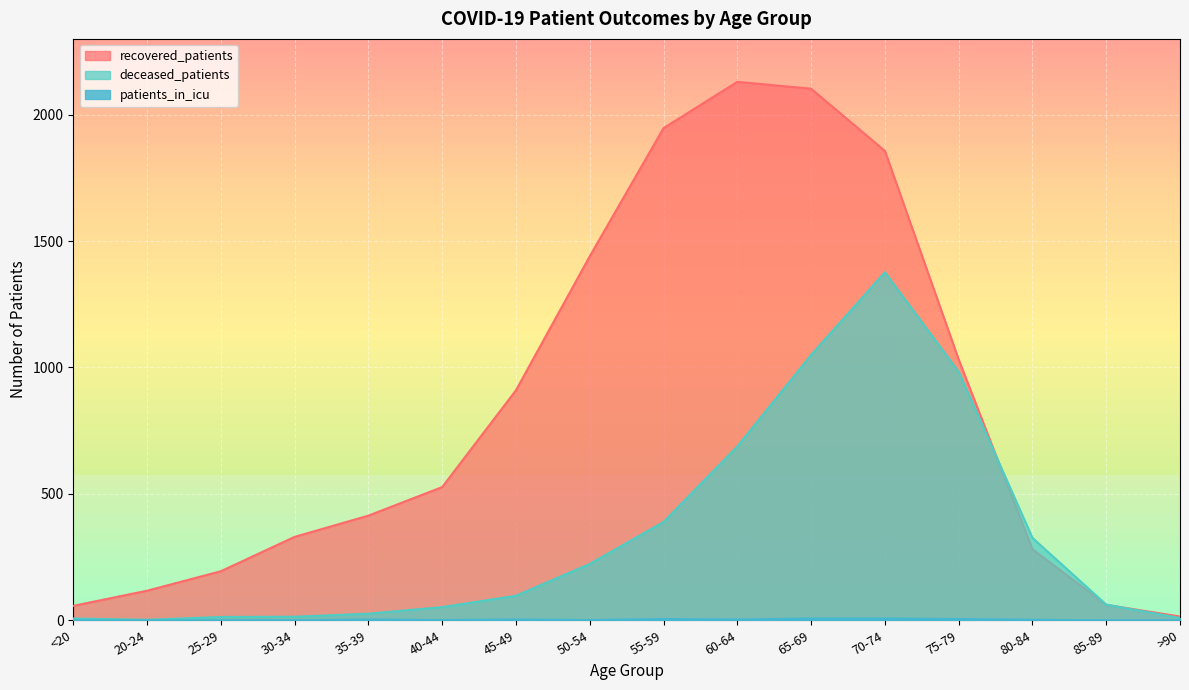

What is the label of the 8th point from the left?

50-54